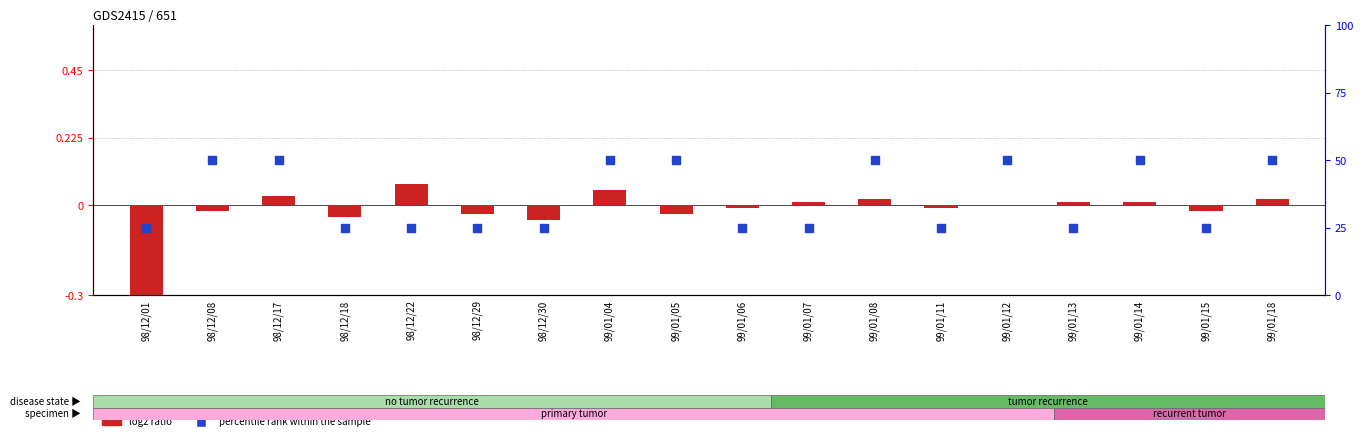

Which series reaches the maximum Y coordinate?

percentile rank within the sample